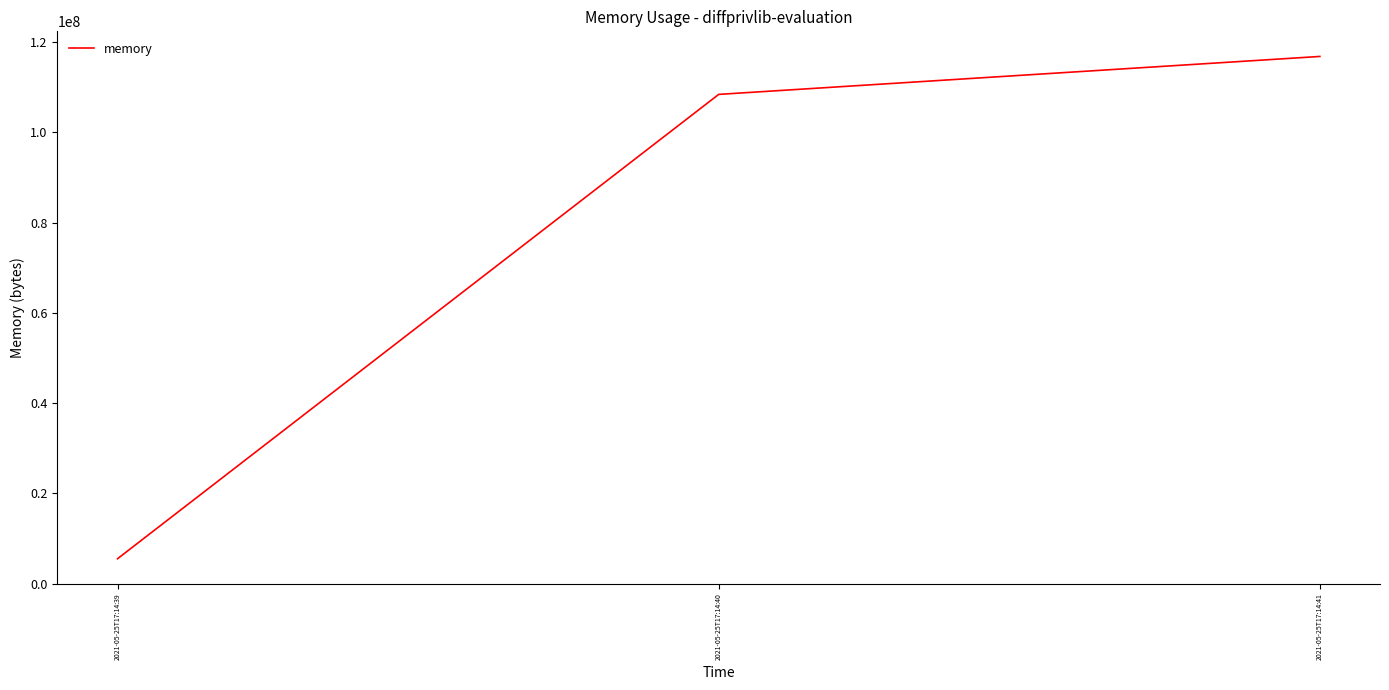

How many values are below 108421120?

1